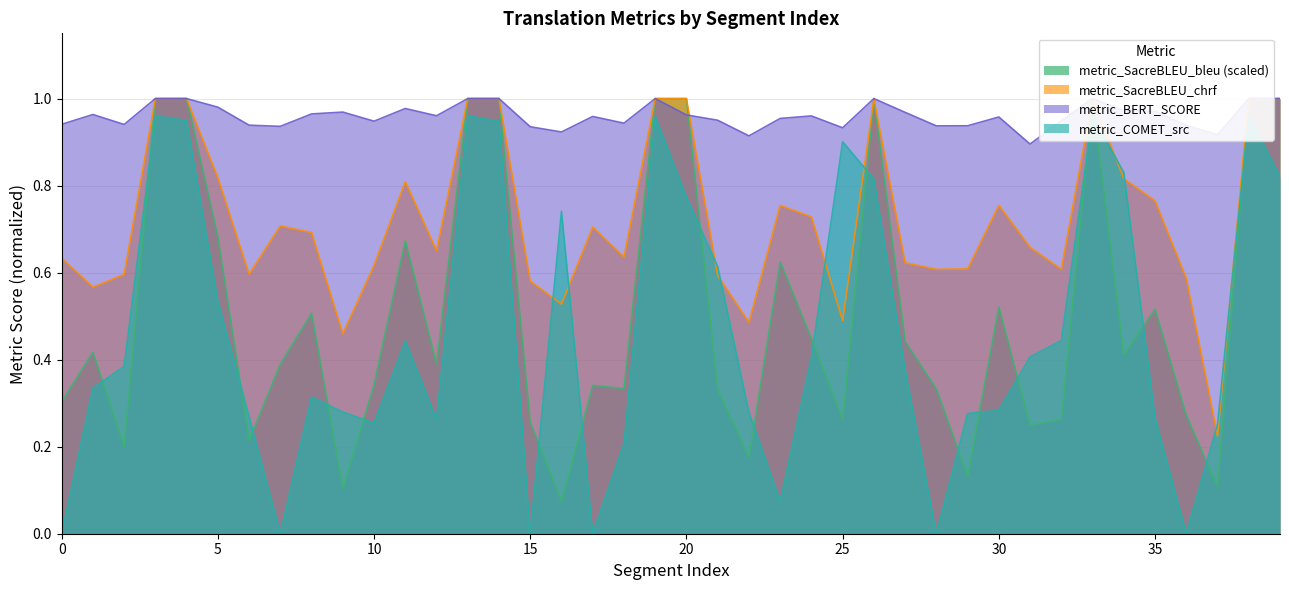

What is the difference between the highest and lowest values at 26?

0.2